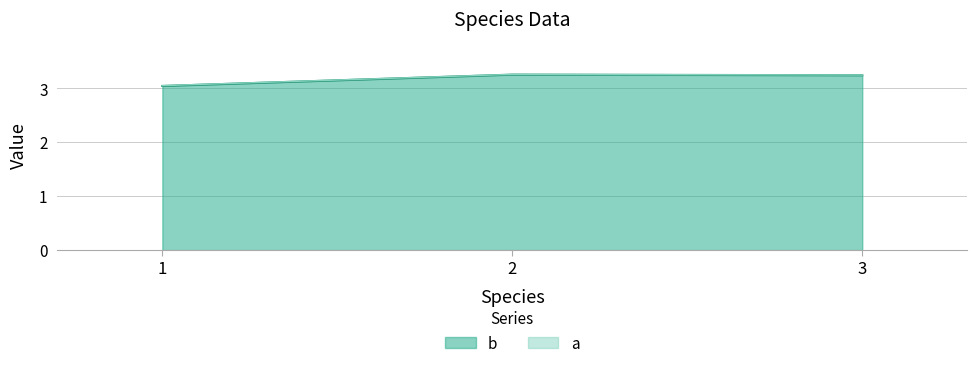

Does the chart have visible grid lines?

Yes